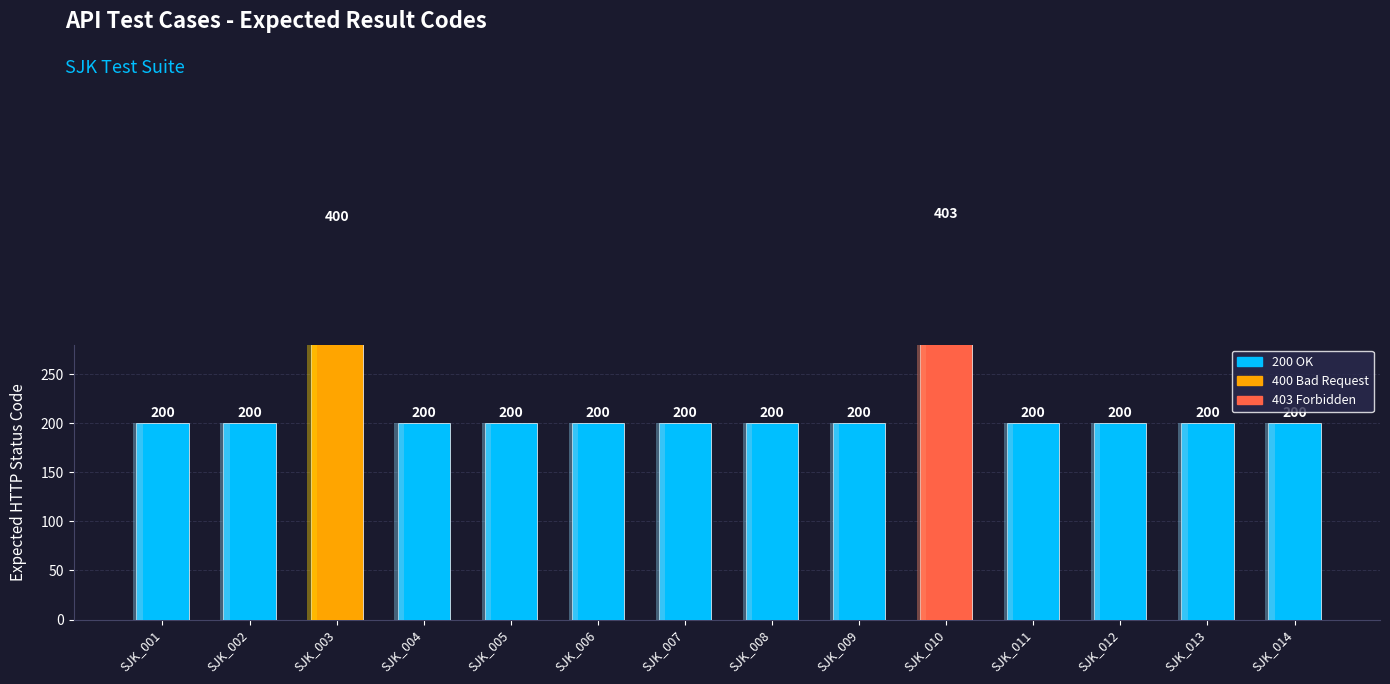

Reading right to left, extract all data points from this chart.

SJK_014=200	SJK_013=200	SJK_012=200	SJK_011=200	SJK_010=403	SJK_009=200	SJK_008=200	SJK_007=200	SJK_006=200	SJK_005=200	SJK_004=200	SJK_003=400	SJK_002=200	SJK_001=200